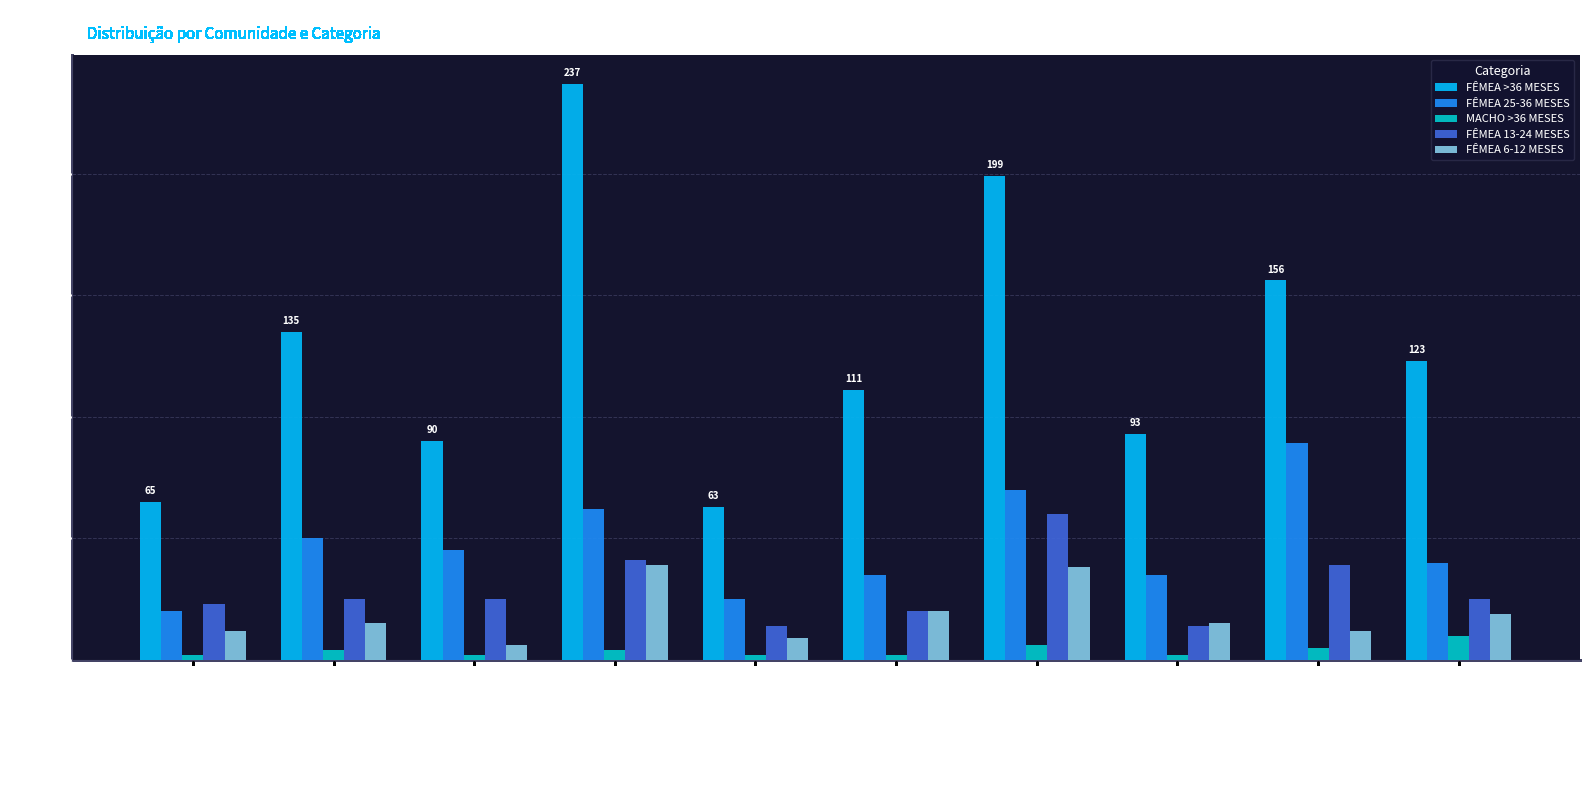

What is the difference between the highest and lowest values at LAGO GRANDE?

193